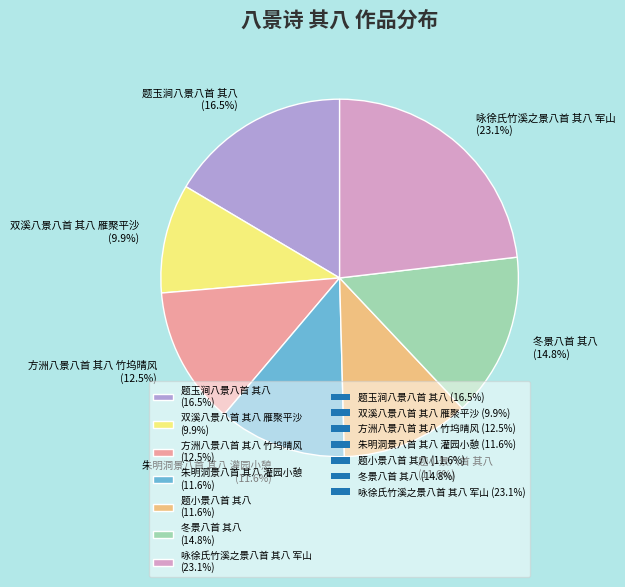

The 朱明洞景八首 其八 灌园小憩 slice represents 12% of the pie. True or false?

True